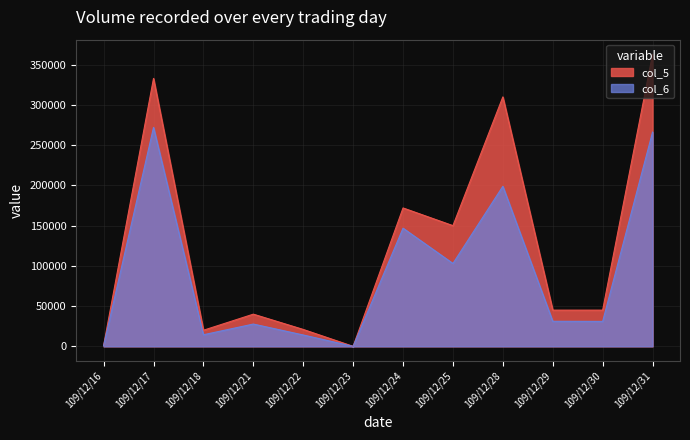

What is the sum of the col_6 values at 109/12/22 and 109/12/29?

45270